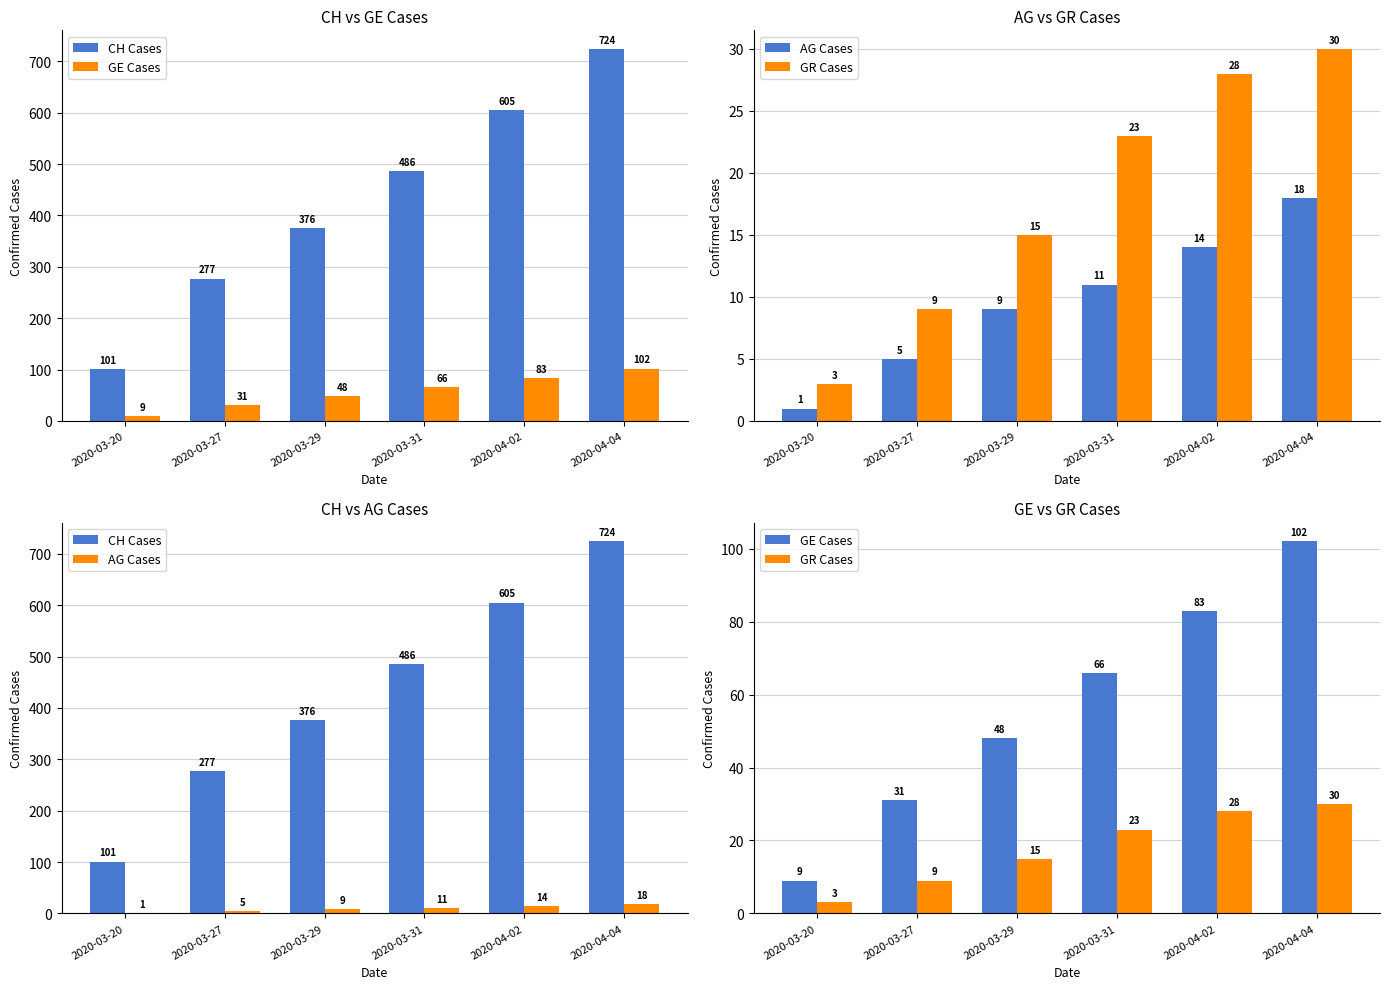

What is the spread (max minus min) of values at 2020-03-31?

475